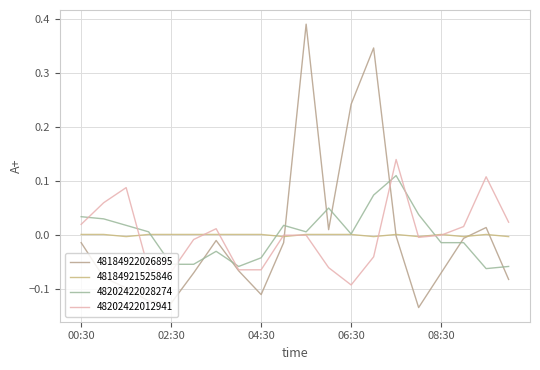

How many lines are shown in the chart?

4